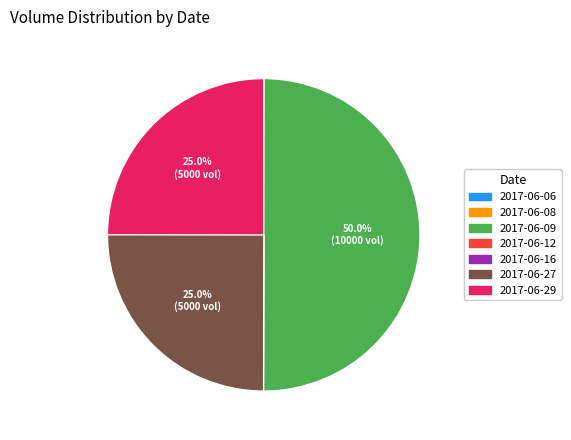

What is the largest slice in the pie chart?

2017-06-09